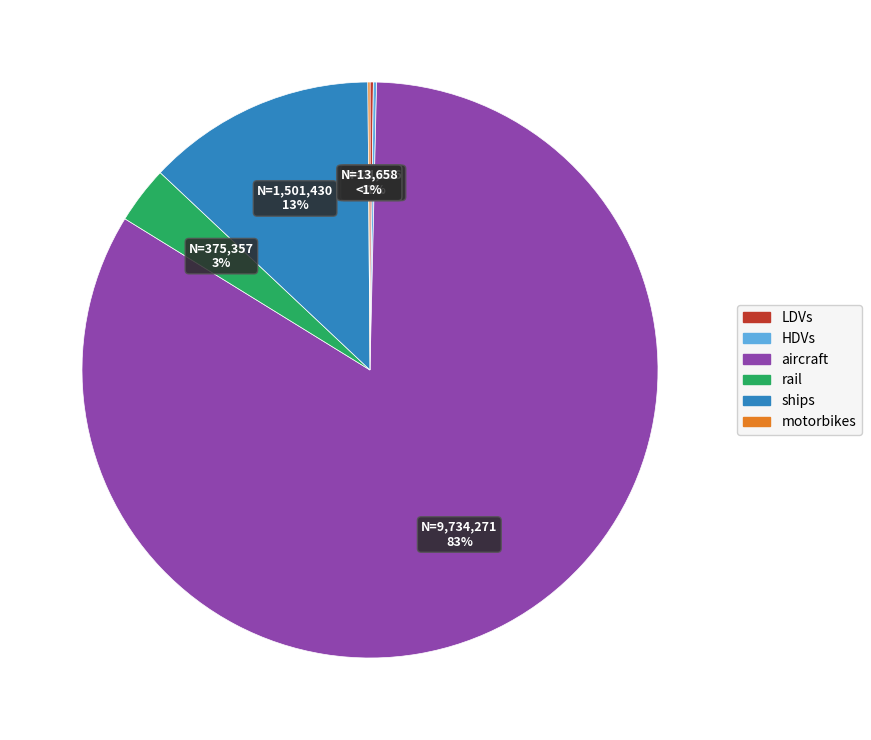

The LDVs slice represents 7% of the pie. True or false?

False